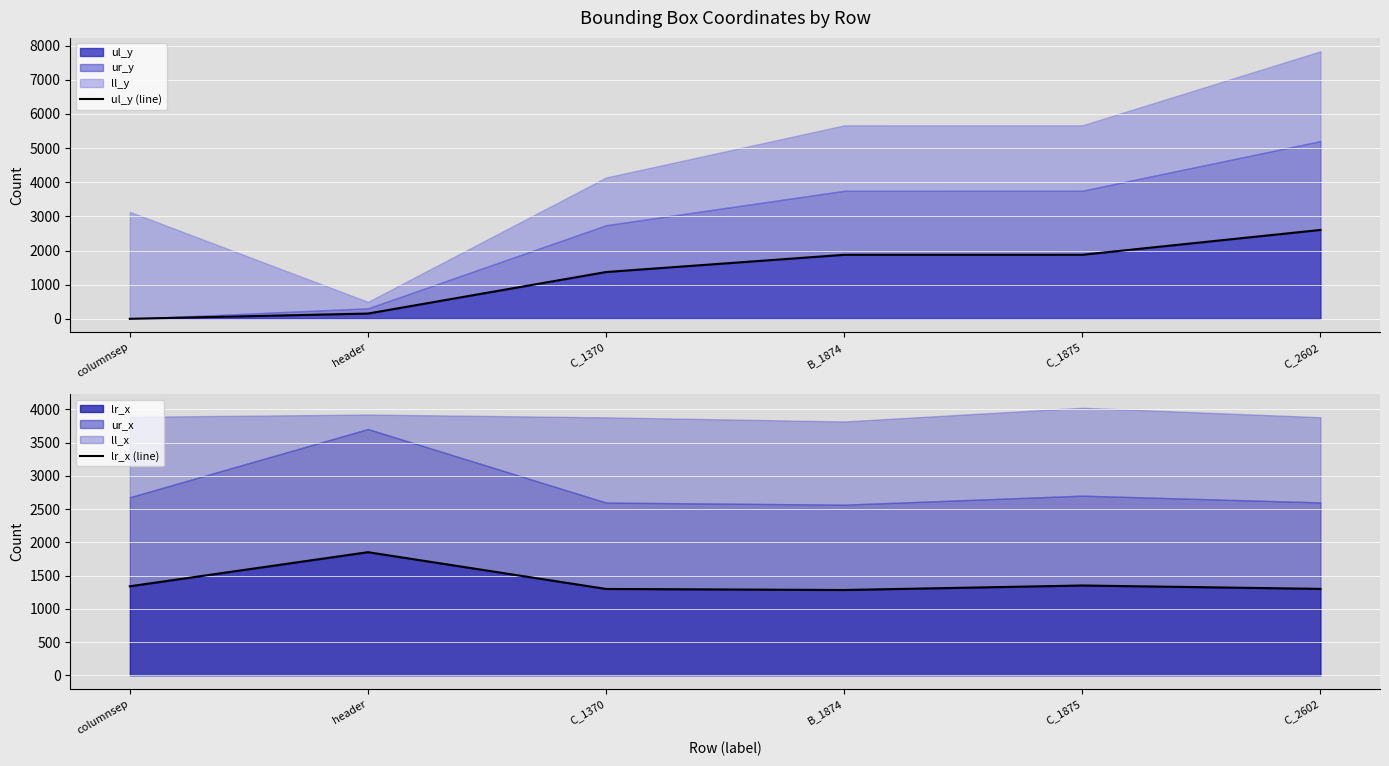

What is the total value across all series at C_1370?

2669